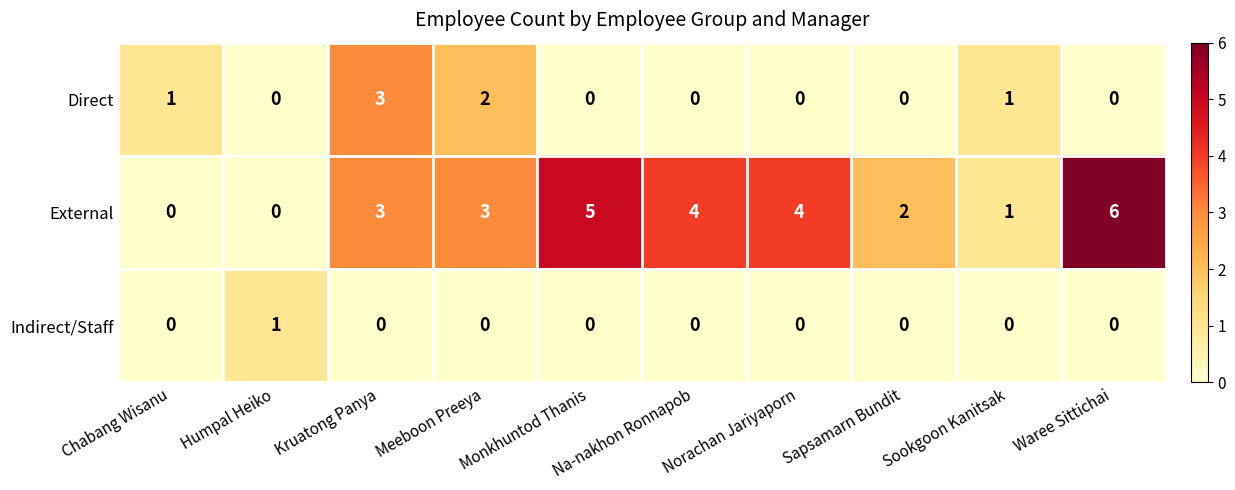

How many series are shown in this chart?

3